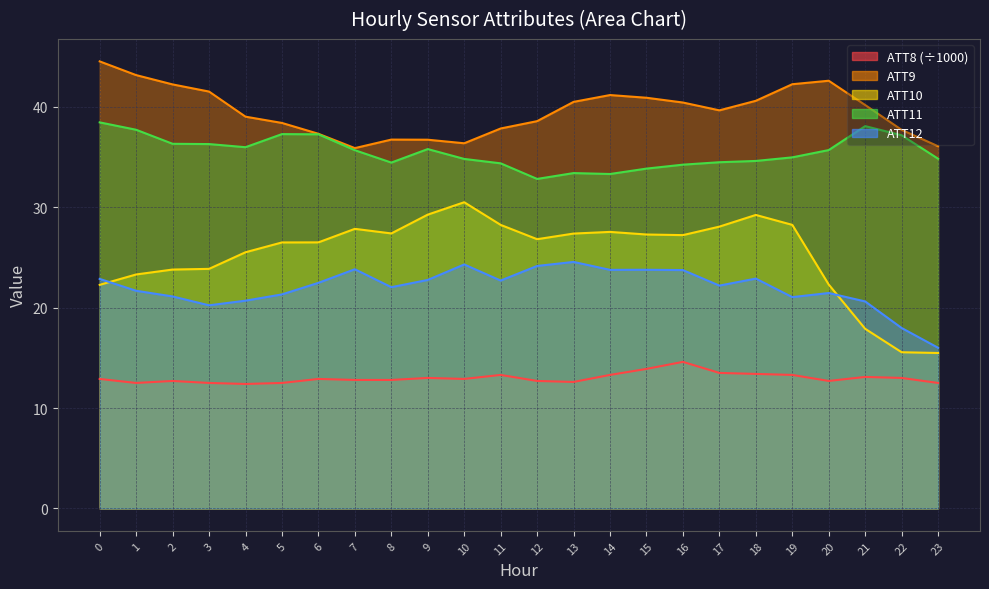

What is the value of the ATT12 point at the 1st from the left?

22.9